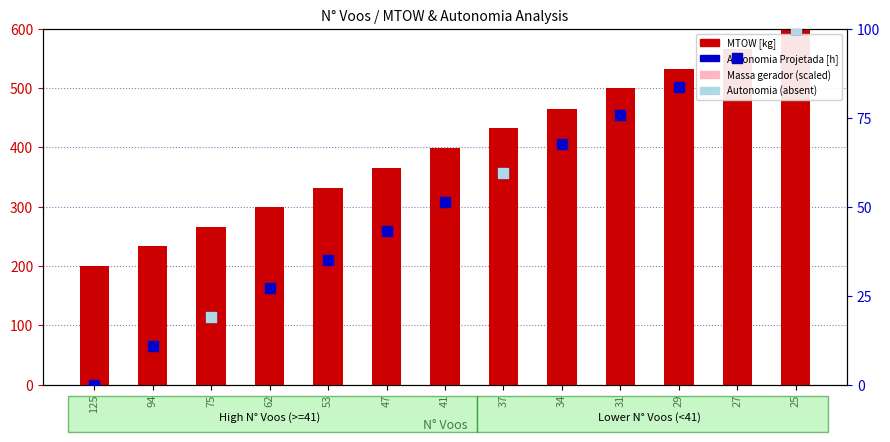

At how many categories does at least one series exceed 422?

6